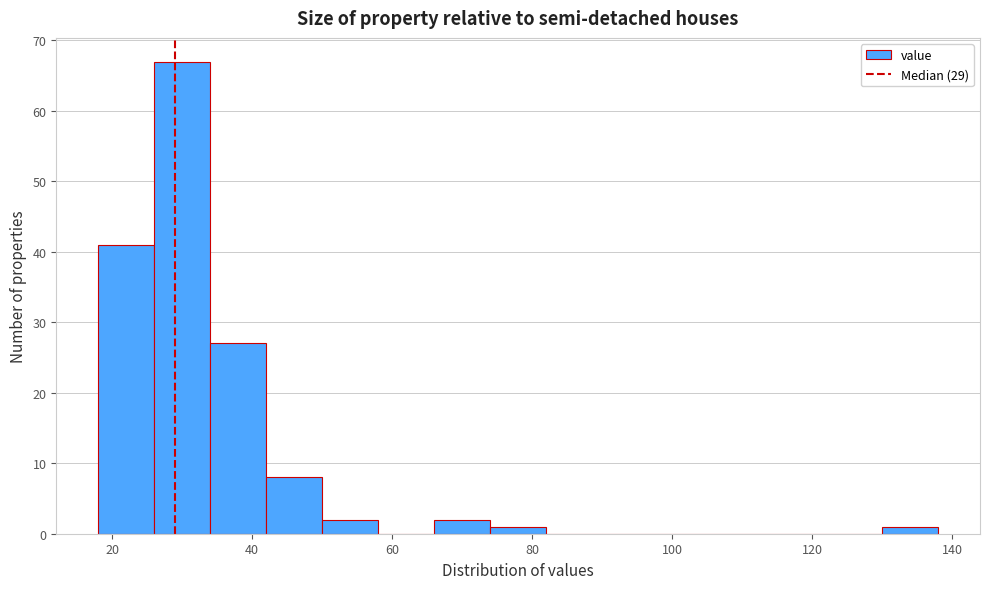

How tall is the bar that spans 66 to 74 on the x-axis? The values are not printed on the chart, so give them approximately, as read against the axis.

2